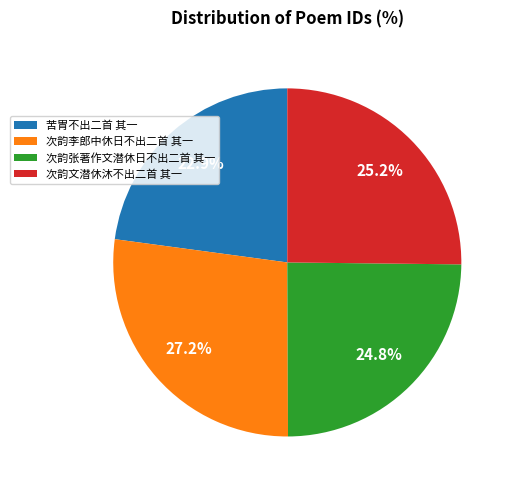

What portion of the pie excludes 次韵文潜休沐不出二首 其一?

74.8%